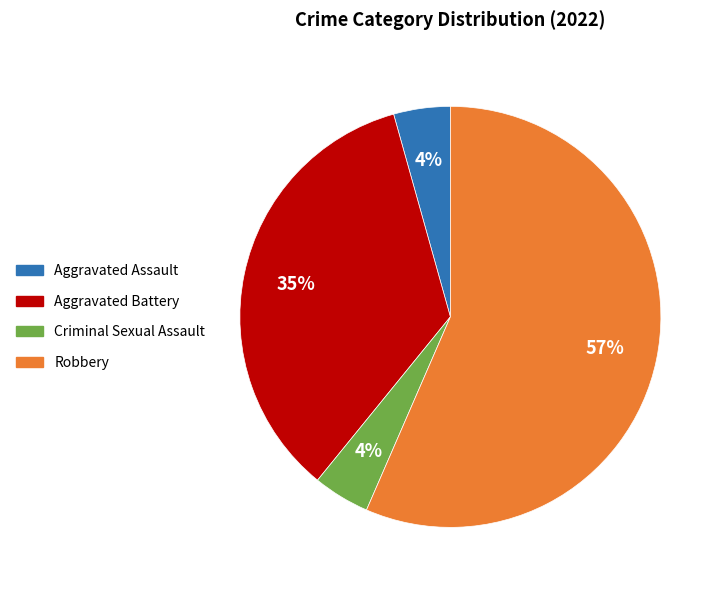

Combined, do Aggravated Assault and Criminal Sexual Assault account for over 50%?

No